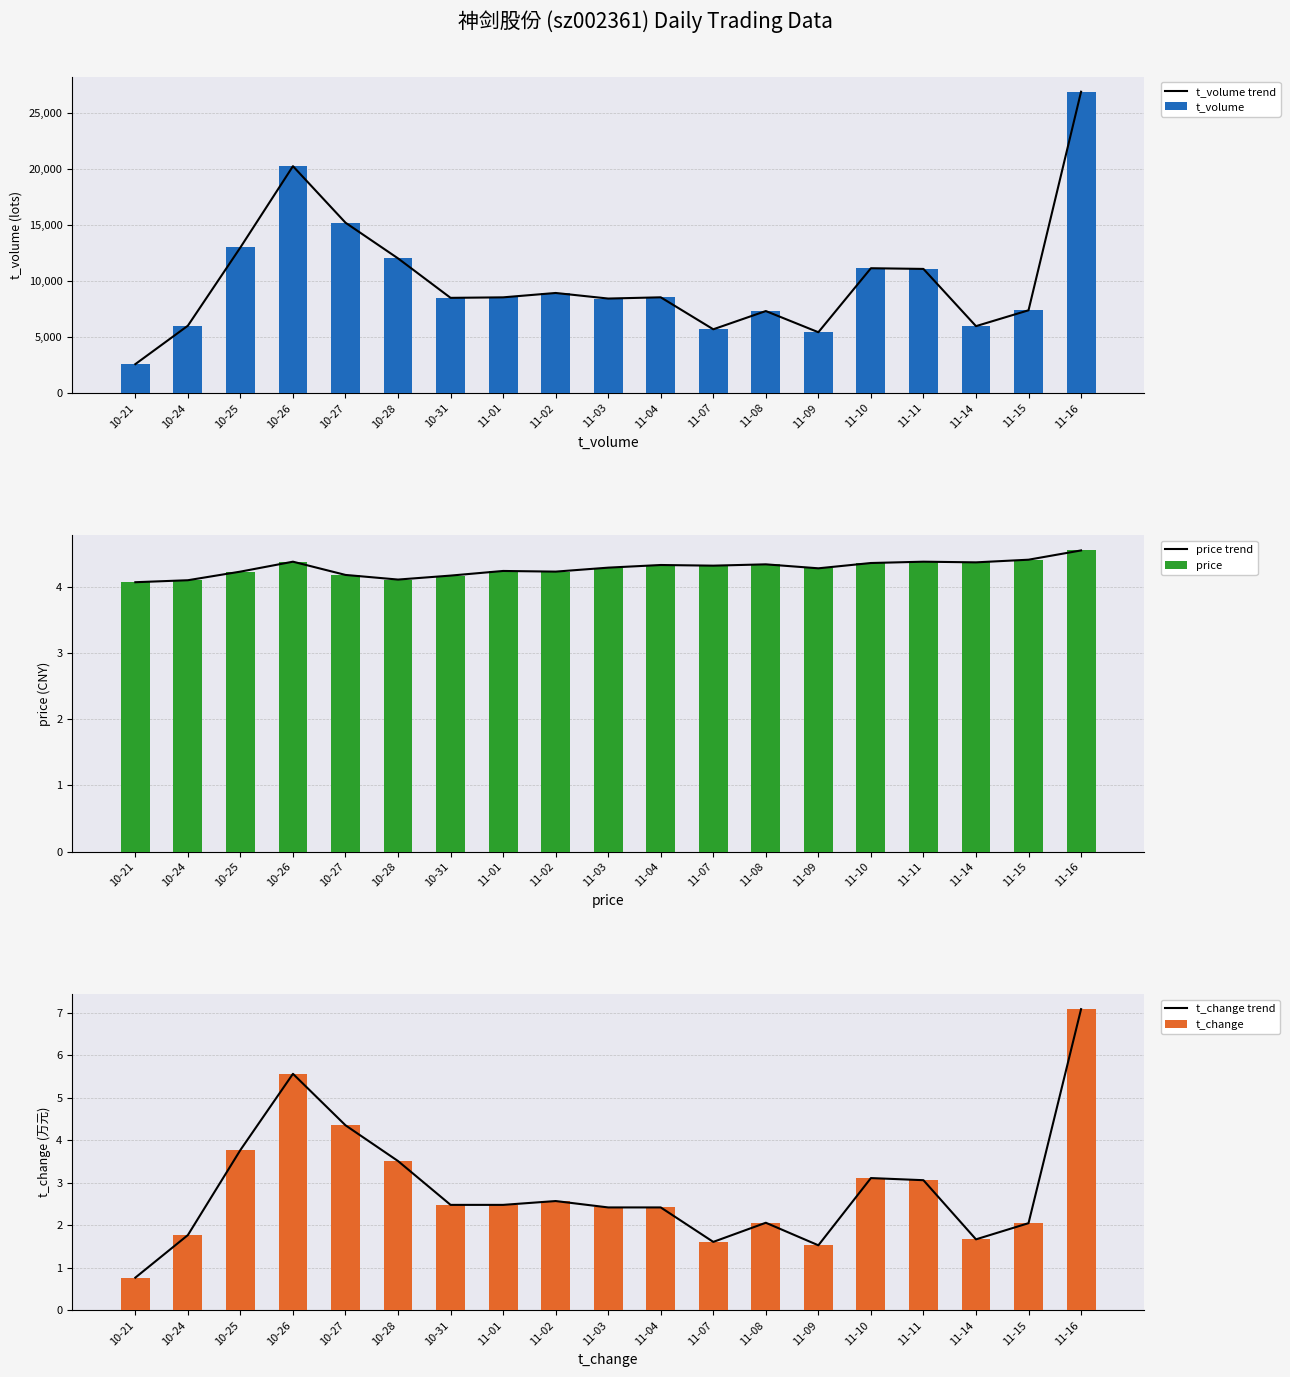

Is it true that t_change equals 3.5 at 10-28?

True